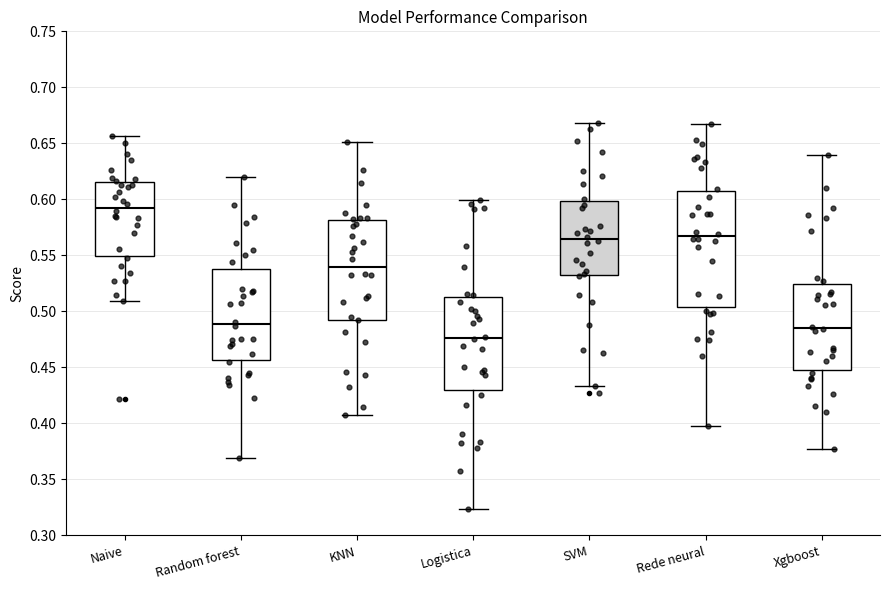

Reading left to right, transcribe this box plot: for each box, give where its median line is, the range the box spans, and where its two whiskers end, as read against the y-axis. The values are not printed on the chart, so give them approximately, as read against the axis.

Naive: median 0.595, box 0.550 to 0.615, whiskers 0.510 to 0.655
Random forest: median 0.490, box 0.455 to 0.540, whiskers 0.370 to 0.620
KNN: median 0.540, box 0.495 to 0.580, whiskers 0.405 to 0.650
Logistica: median 0.475, box 0.430 to 0.515, whiskers 0.325 to 0.600
SVM: median 0.565, box 0.530 to 0.600, whiskers 0.435 to 0.670
Rede neural: median 0.565, box 0.505 to 0.610, whiskers 0.400 to 0.665
Xgboost: median 0.485, box 0.445 to 0.525, whiskers 0.375 to 0.640